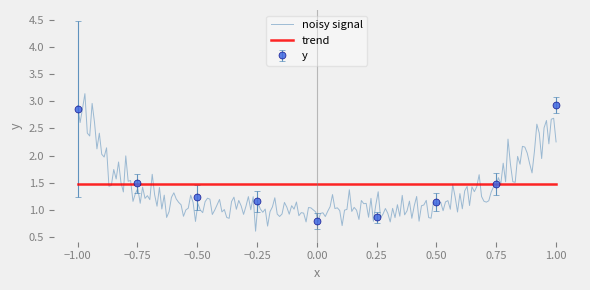

What is the minimum value shown in the chart?

0.8